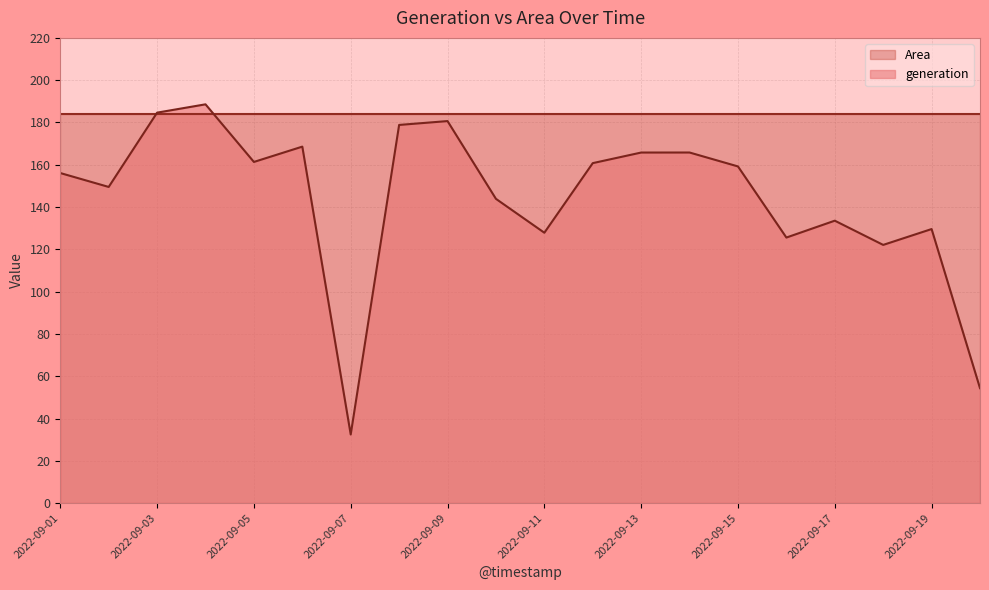

List the labels in order of value, smallest first.

2022-09-07, 2022-09-20, 2022-09-18, 2022-09-16, 2022-09-11, 2022-09-19, 2022-09-17, 2022-09-10, 2022-09-02, 2022-09-01, 2022-09-15, 2022-09-12, 2022-09-05, 2022-09-13, 2022-09-14, 2022-09-06, 2022-09-08, 2022-09-09, 2022-09-03, 2022-09-04